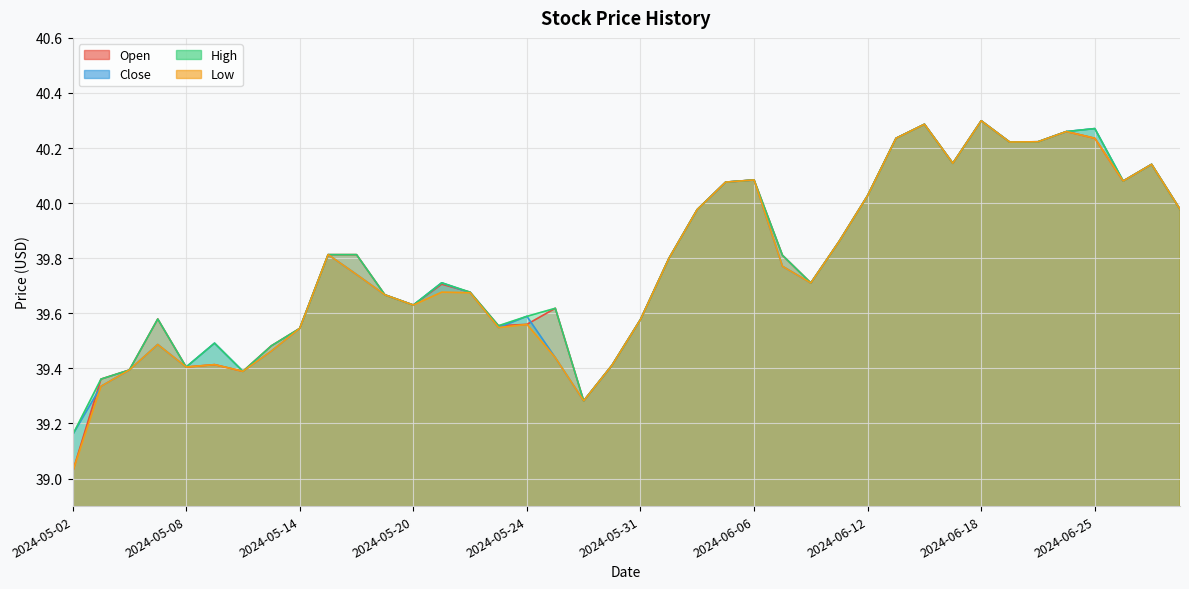

At which category does the chart reach its minimum across all series?

2024-05-02